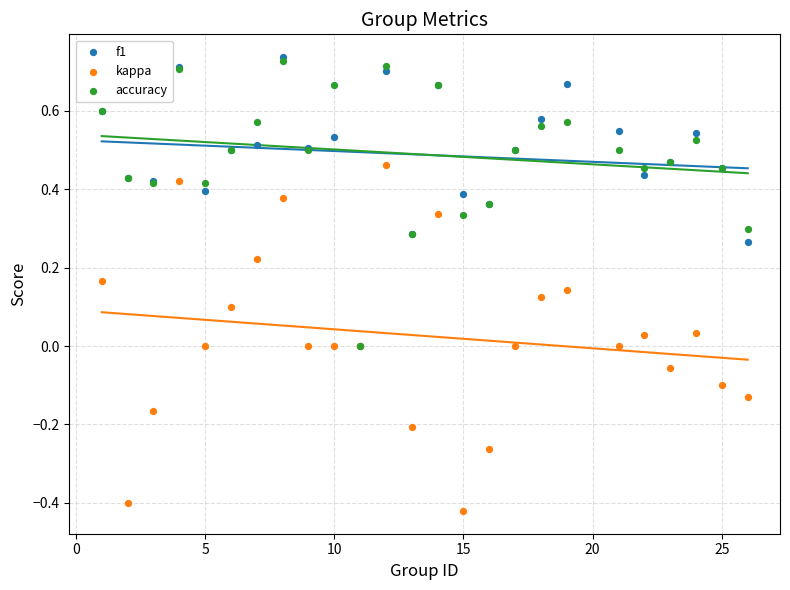

Which series has the widest spread of Y values?

kappa